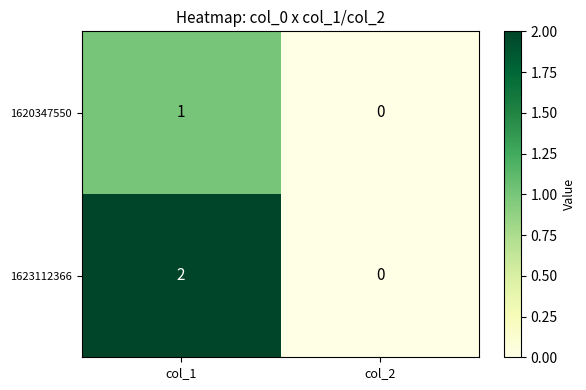

Which series has the largest total across all categories?

1623112366